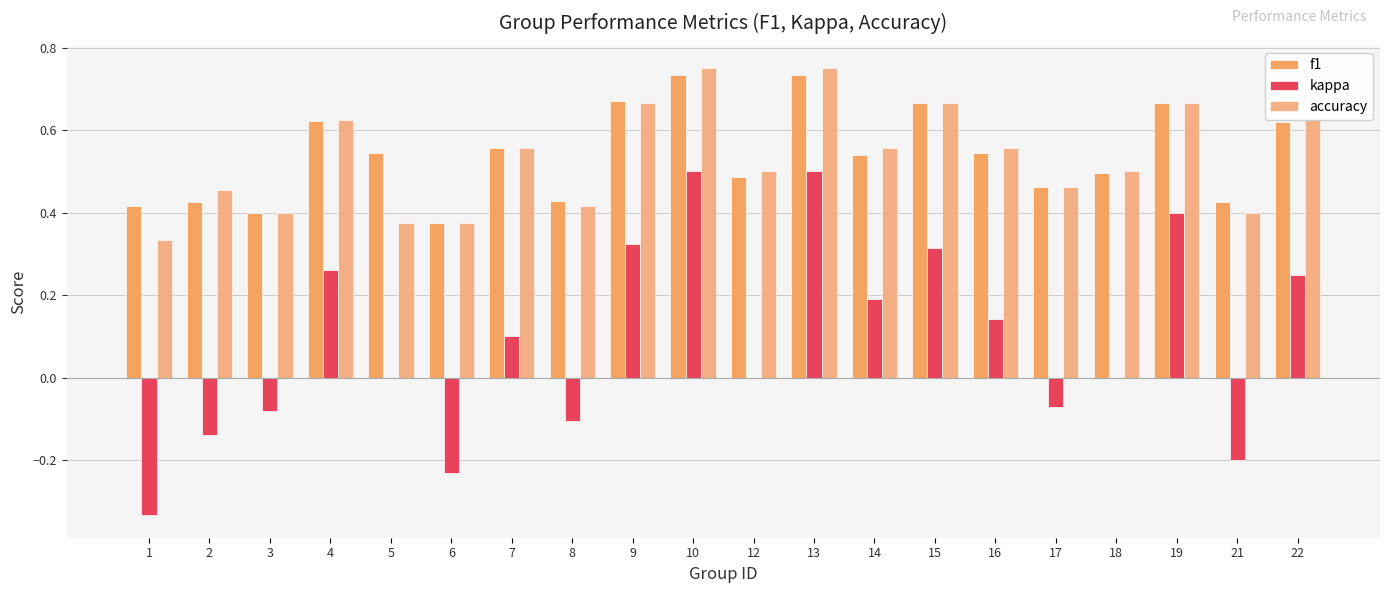

What is the difference between the second highest and minimum values in the f1 series?

0.4